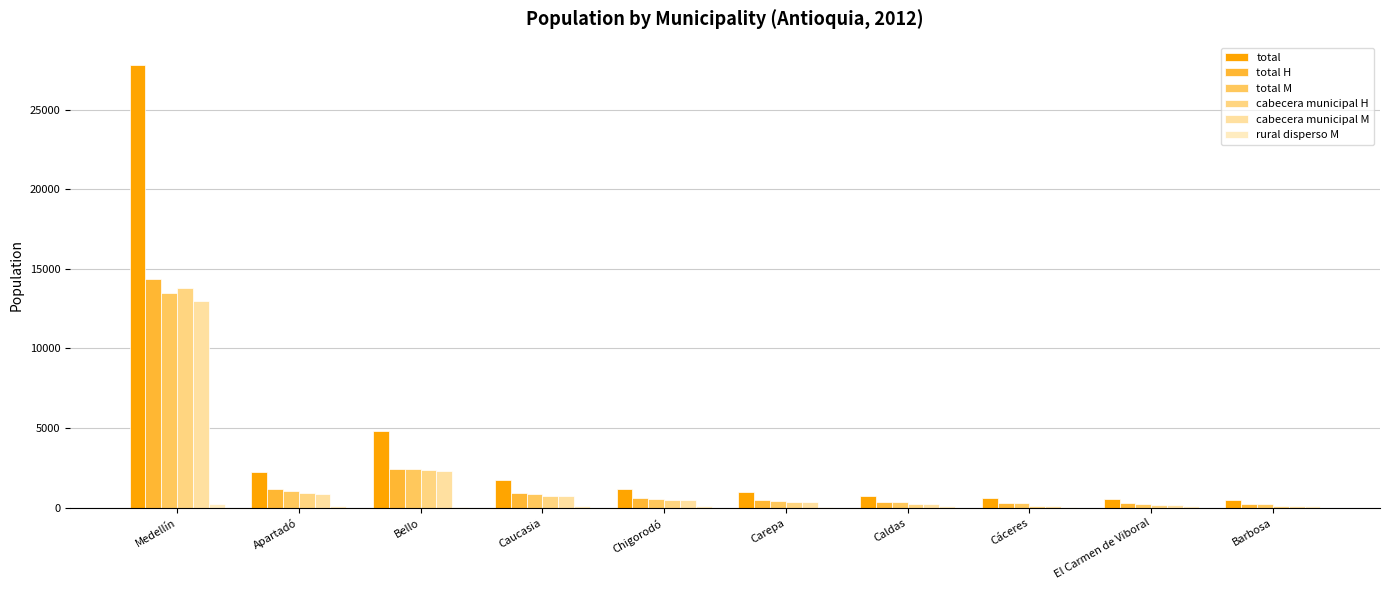

Are the bars horizontal?

No